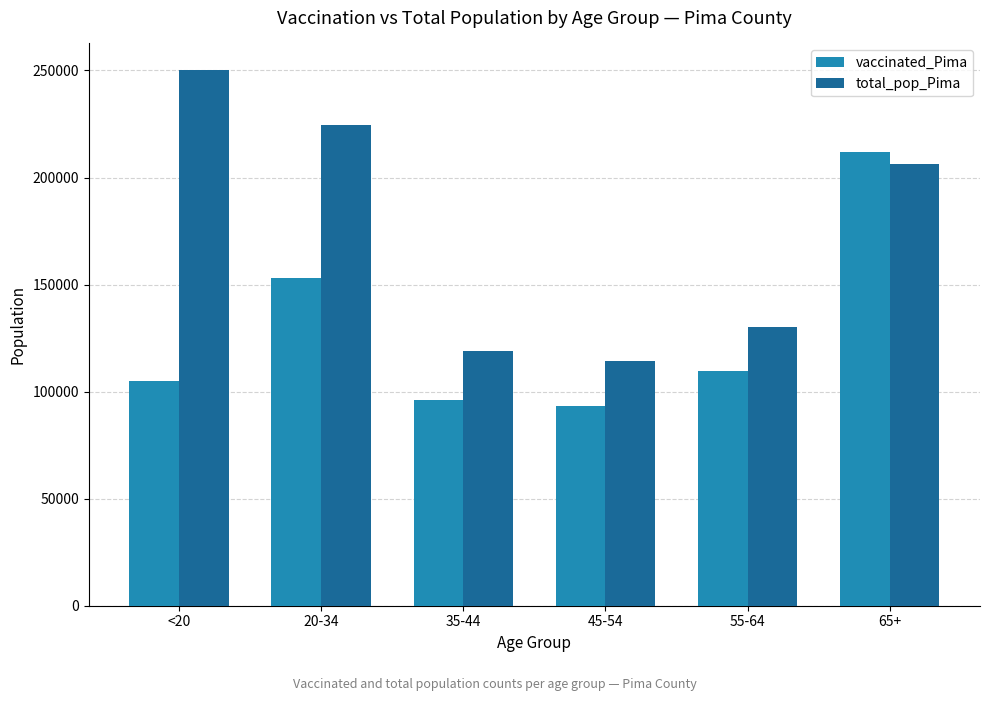

Where does the total_pop_Pima series first go above 206362?

<20